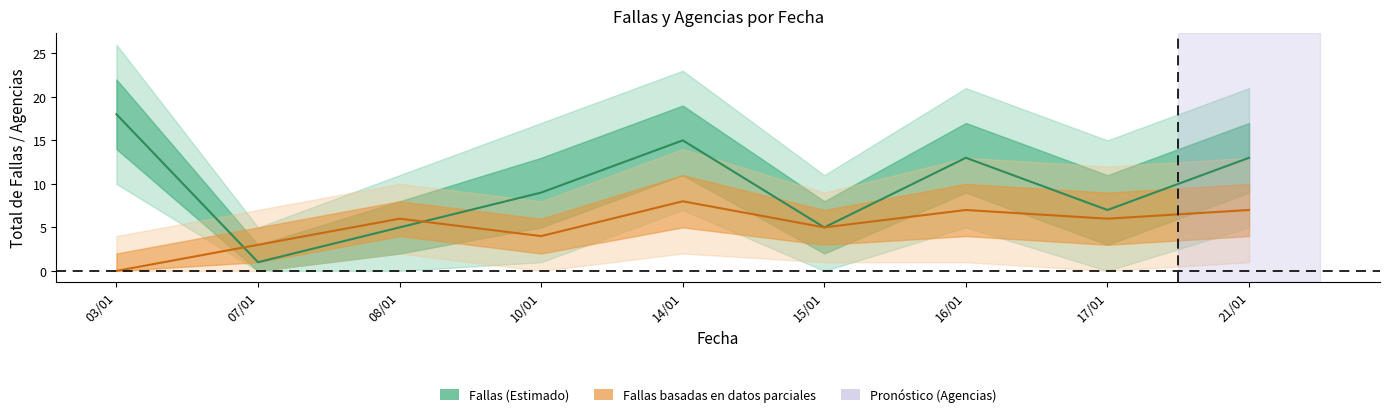

What position from the right is 14/01?

5